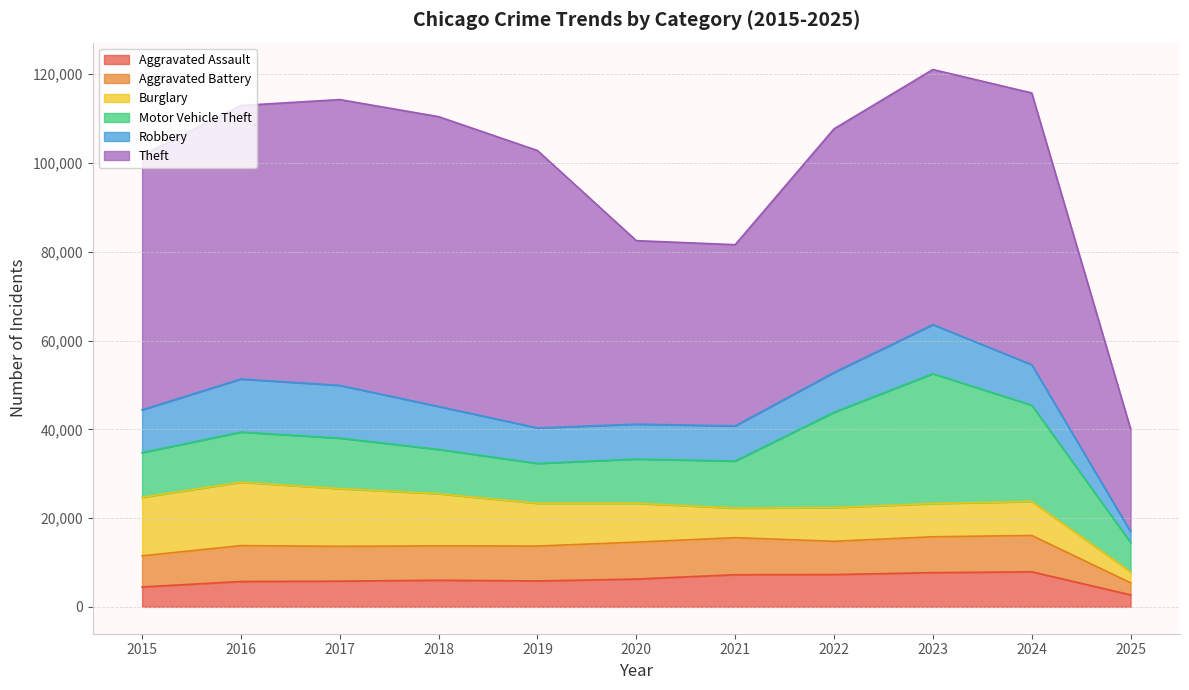

Does the chart have visible grid lines?

Yes